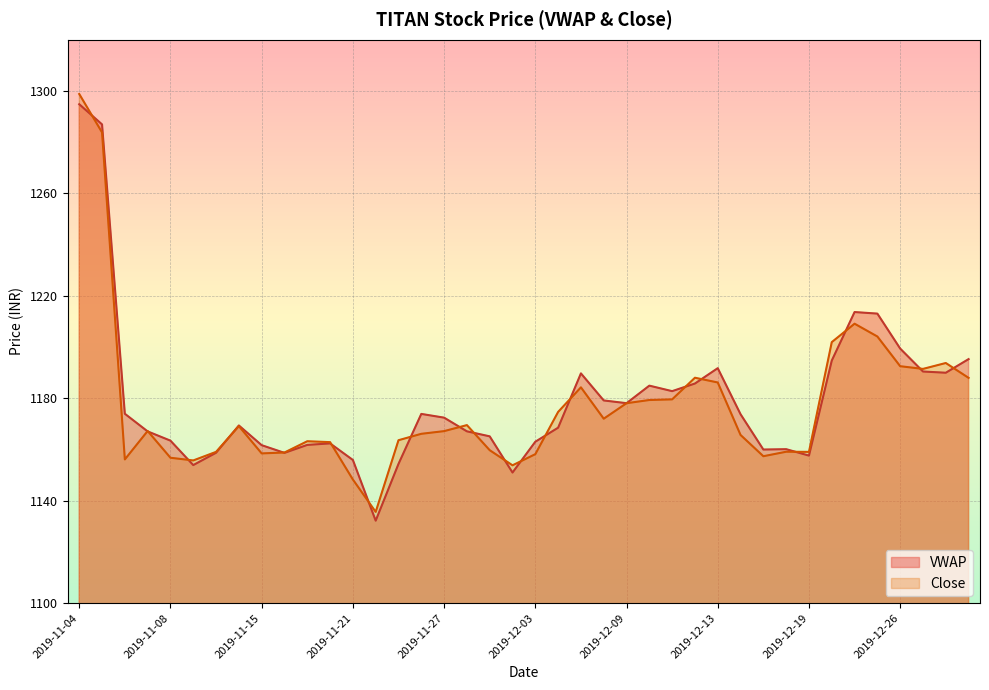

Which series has the largest total across all categories?

VWAP